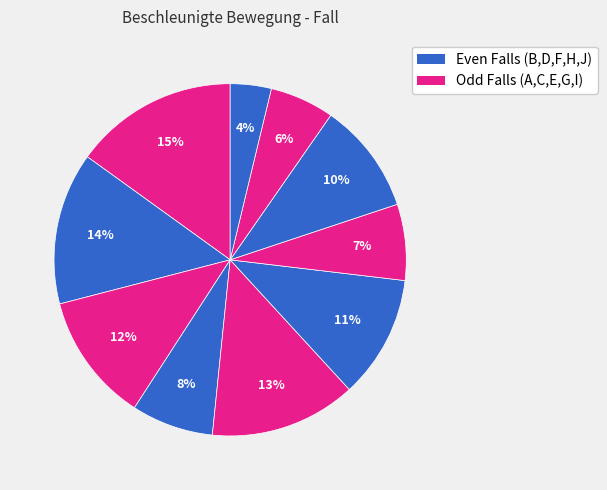

Rank the categories by value from lowest to highest.

J, I, G, D, H, F, C, E, B, A